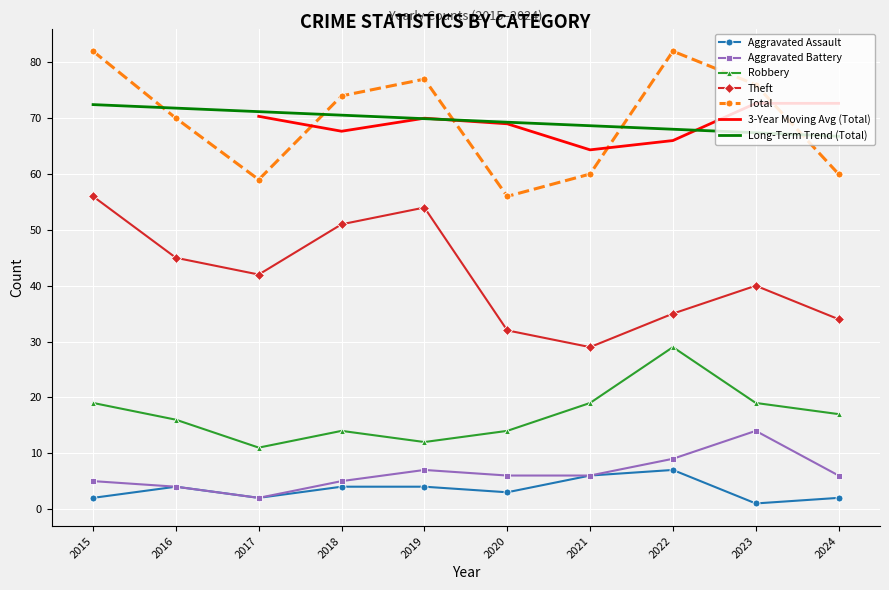

At how many categories does at least one series exceed 56?

9